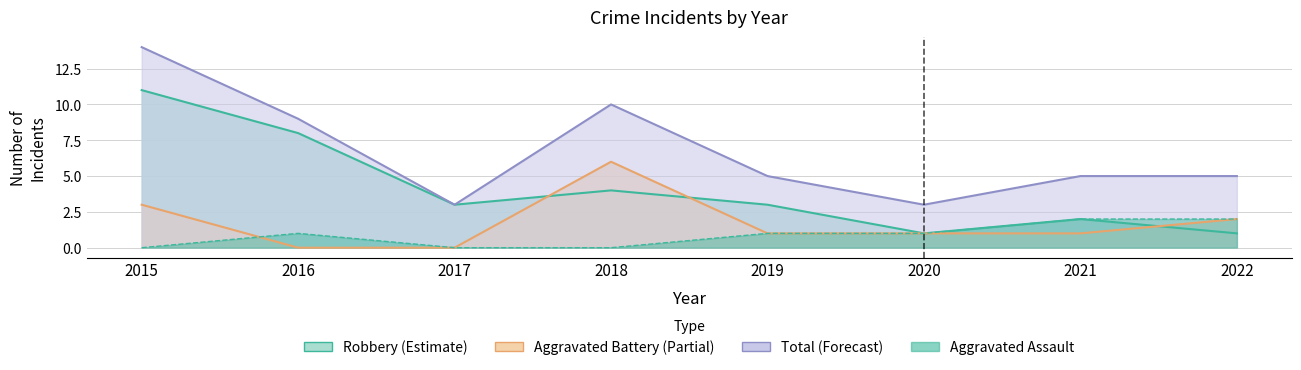

Is the value of Aggravated Battery at 2016 greater than the value of Total at 2015?

No